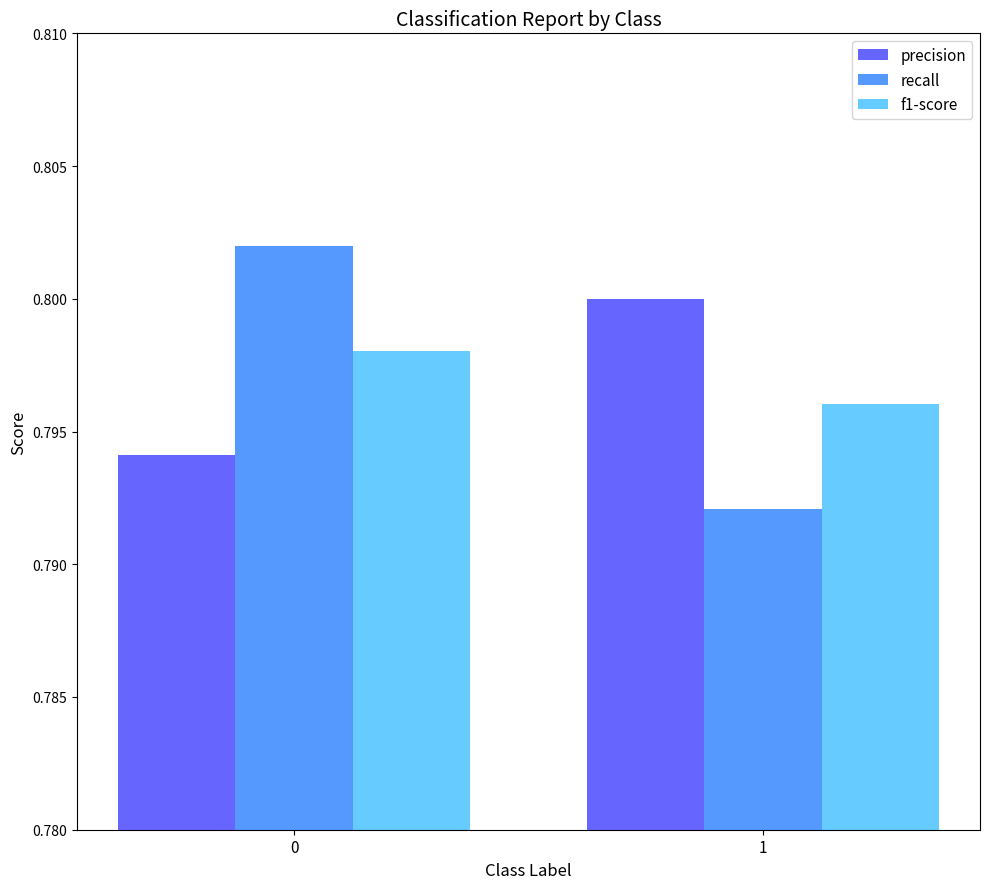

The recall series shows 0.5 at 0. True or false?

False